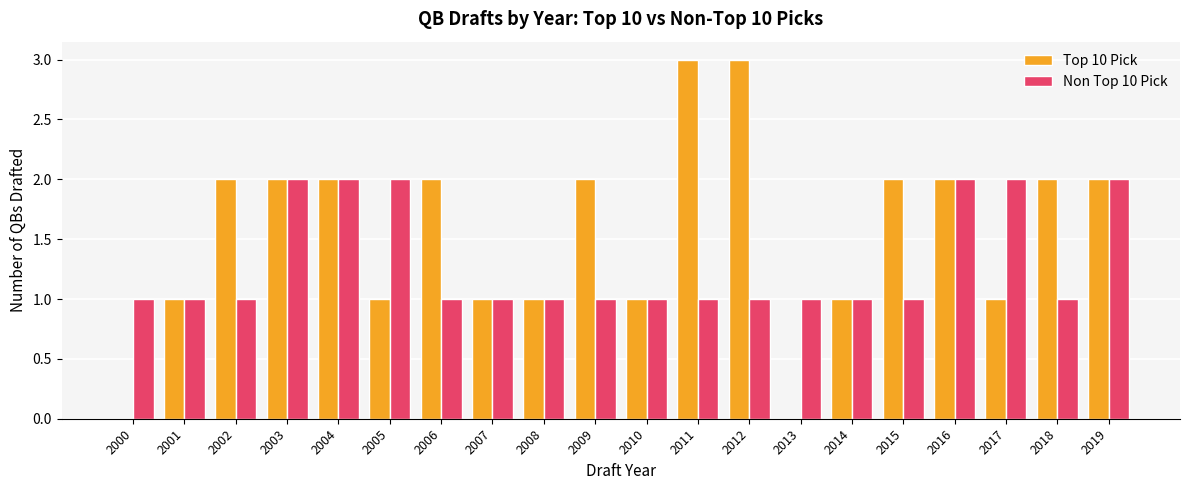

How many groups of bars are there?

20